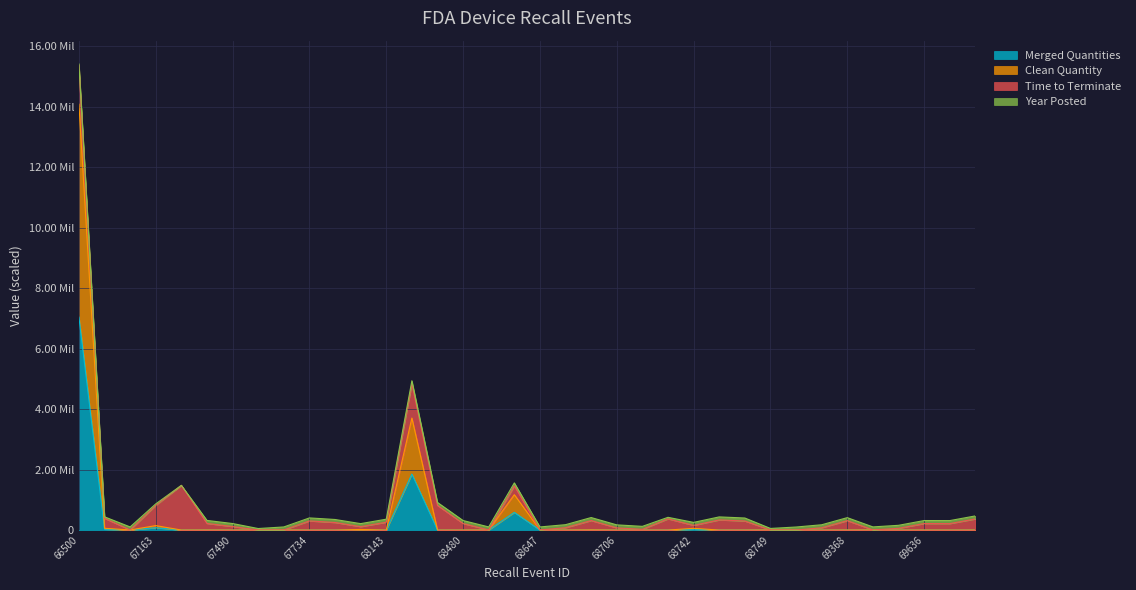

In Clean Quantity, how many points are higher than both neighbors (excluding endpoints)?

11